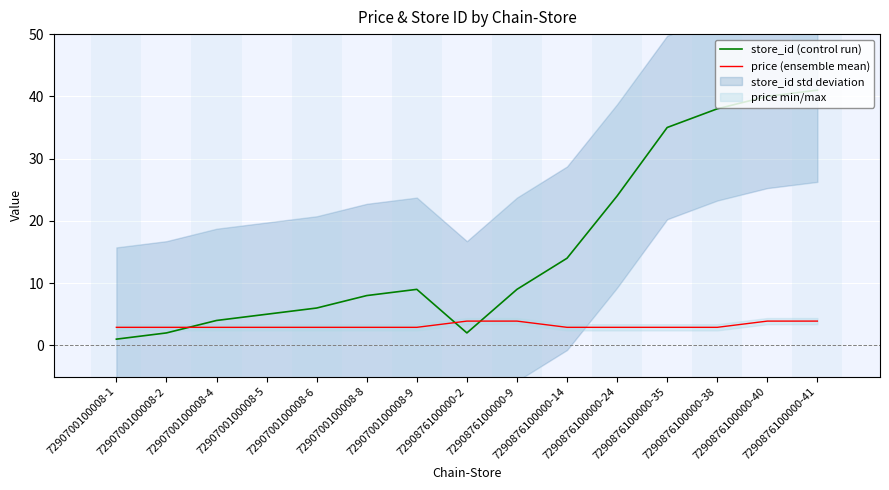

How many lines are shown in the chart?

2